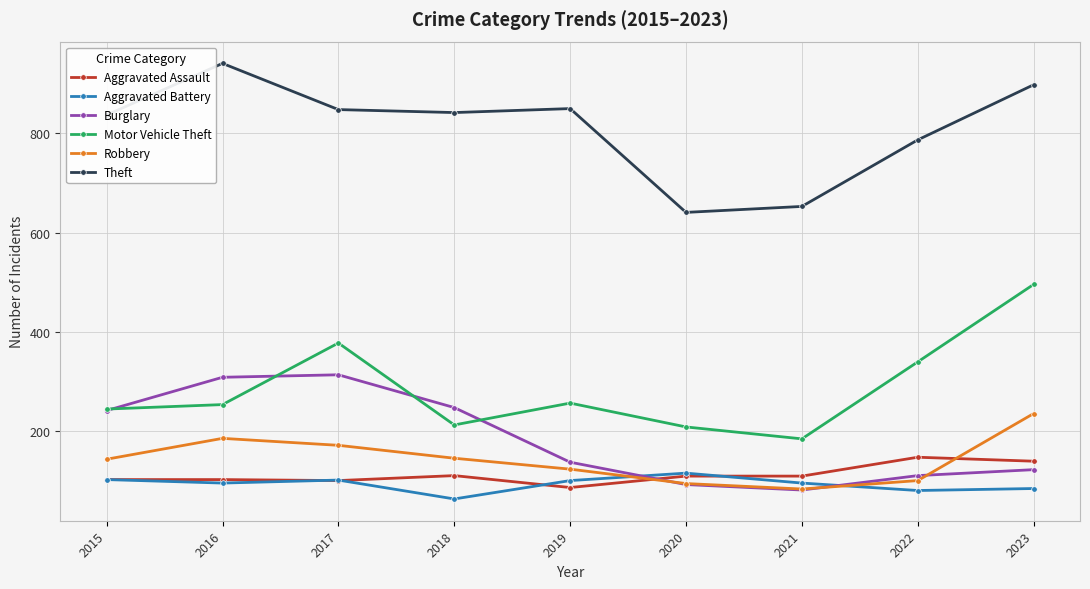

What is the difference between the highest and lowest values at 2020?

548